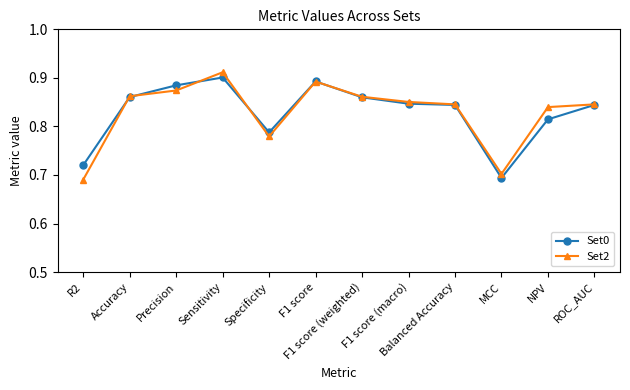

Is it true that Set0 equals 0.9 at F1 score?

True